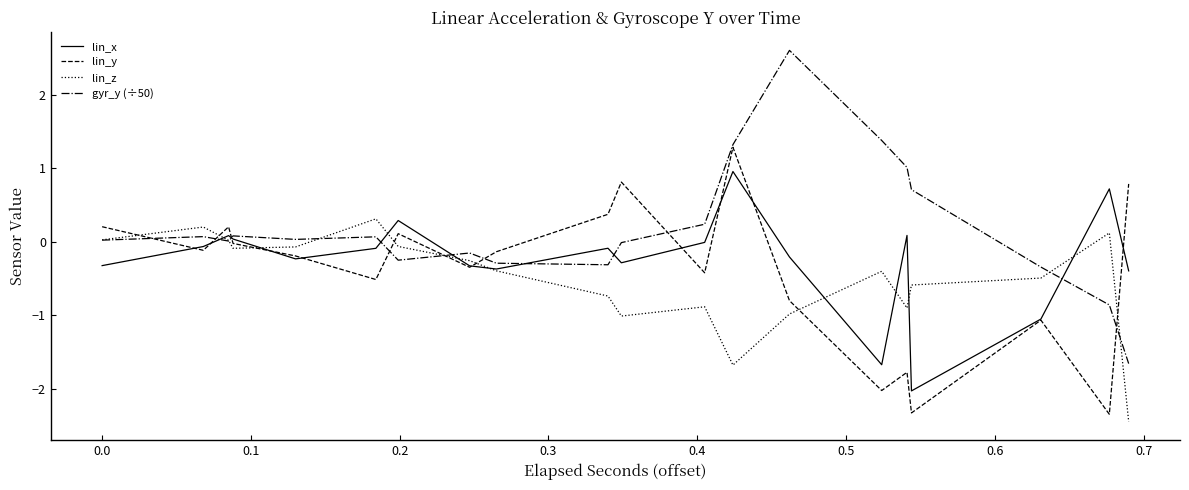

How many positive values does the lin_y series have?

14